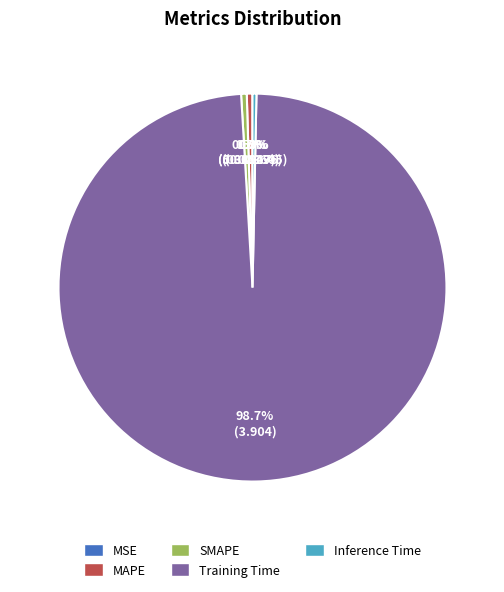

Which category has the biggest portion of the pie?

Training Time